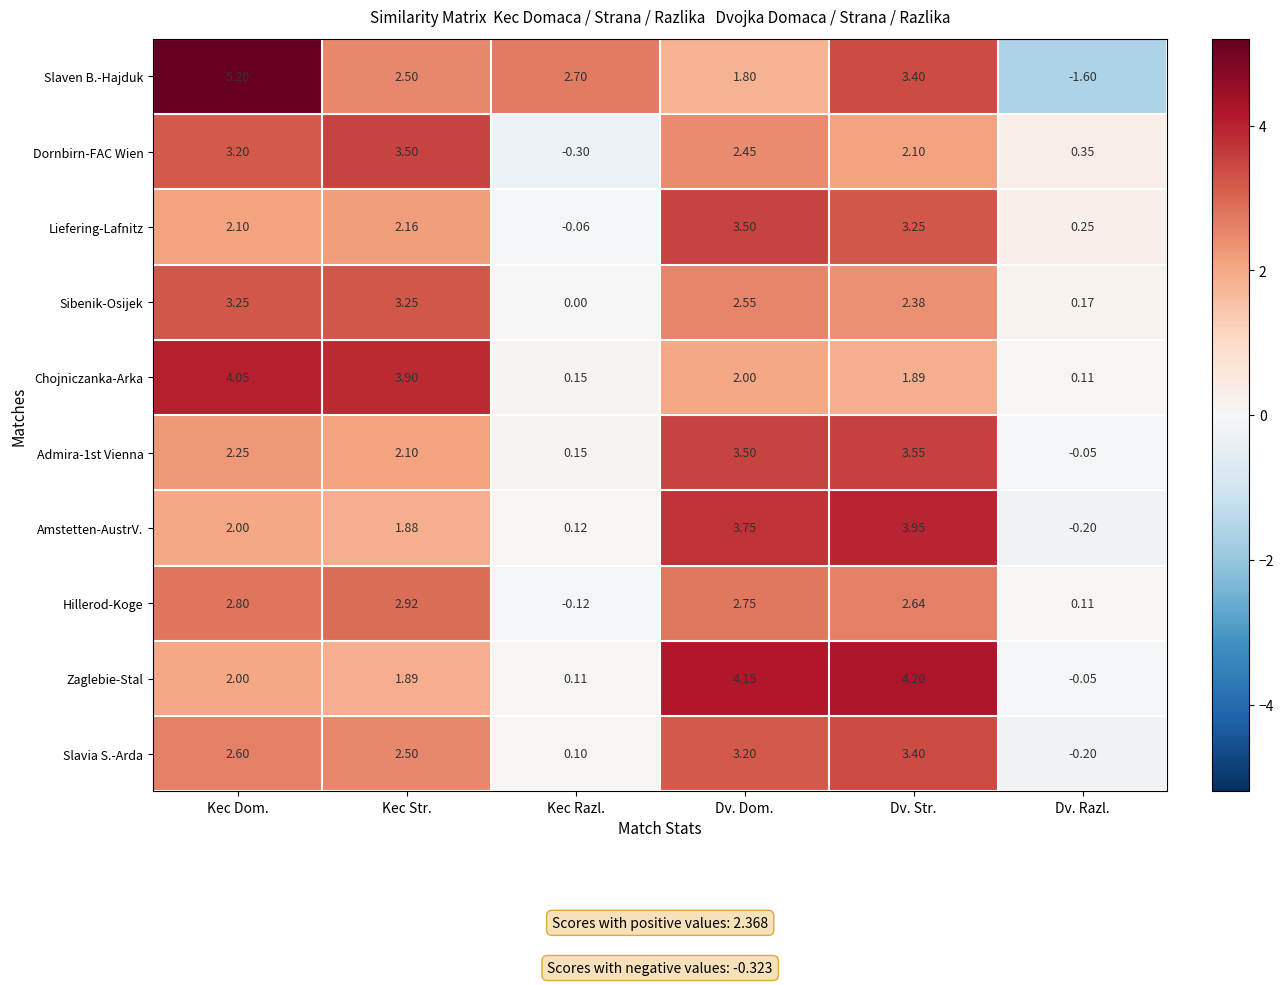

At which label does Dornbirn-FAC Wien reach its peak?

Kec Str.